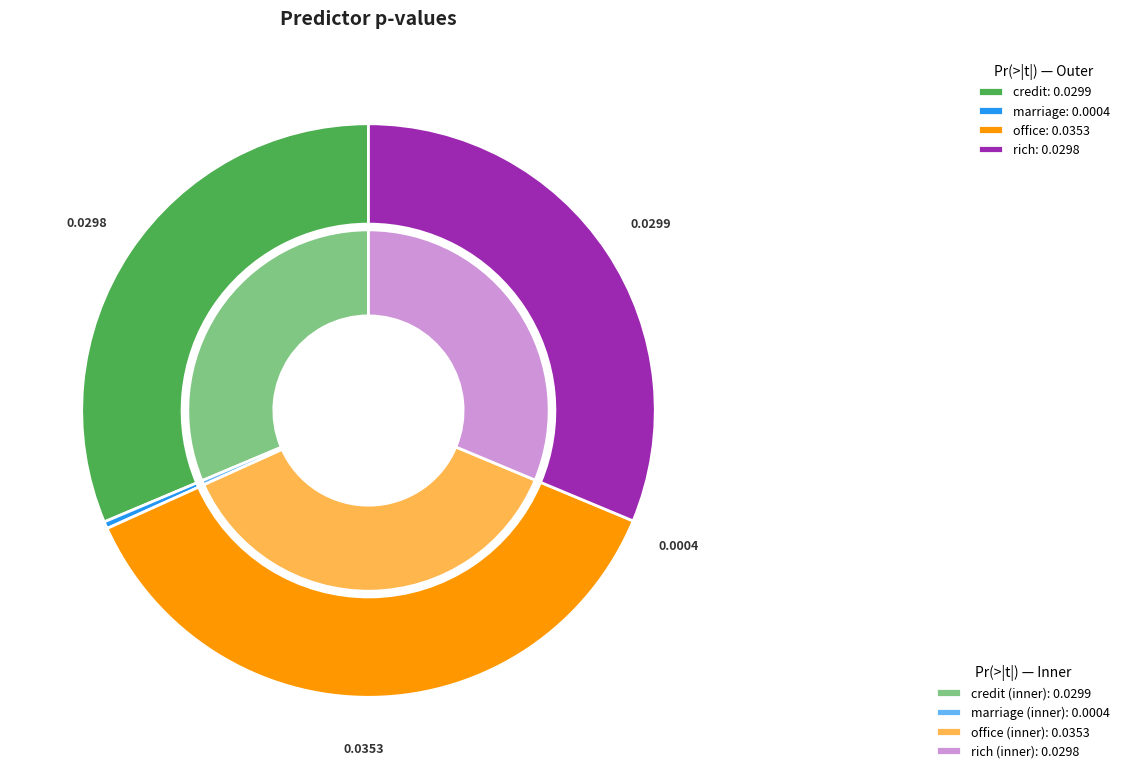

Which has a higher value, office or credit?

office